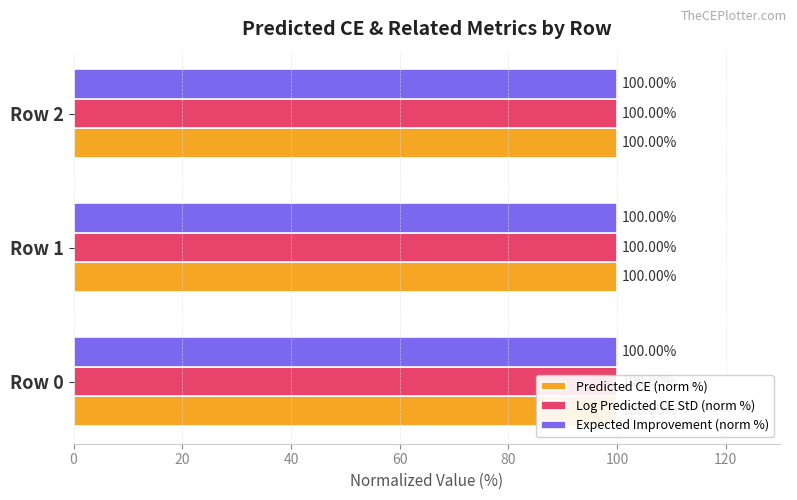

At 40, list the series in order from largest to smallest.

Log Predicted CE StD (norm %), Expected Improvement (norm %), Predicted CE (norm %)